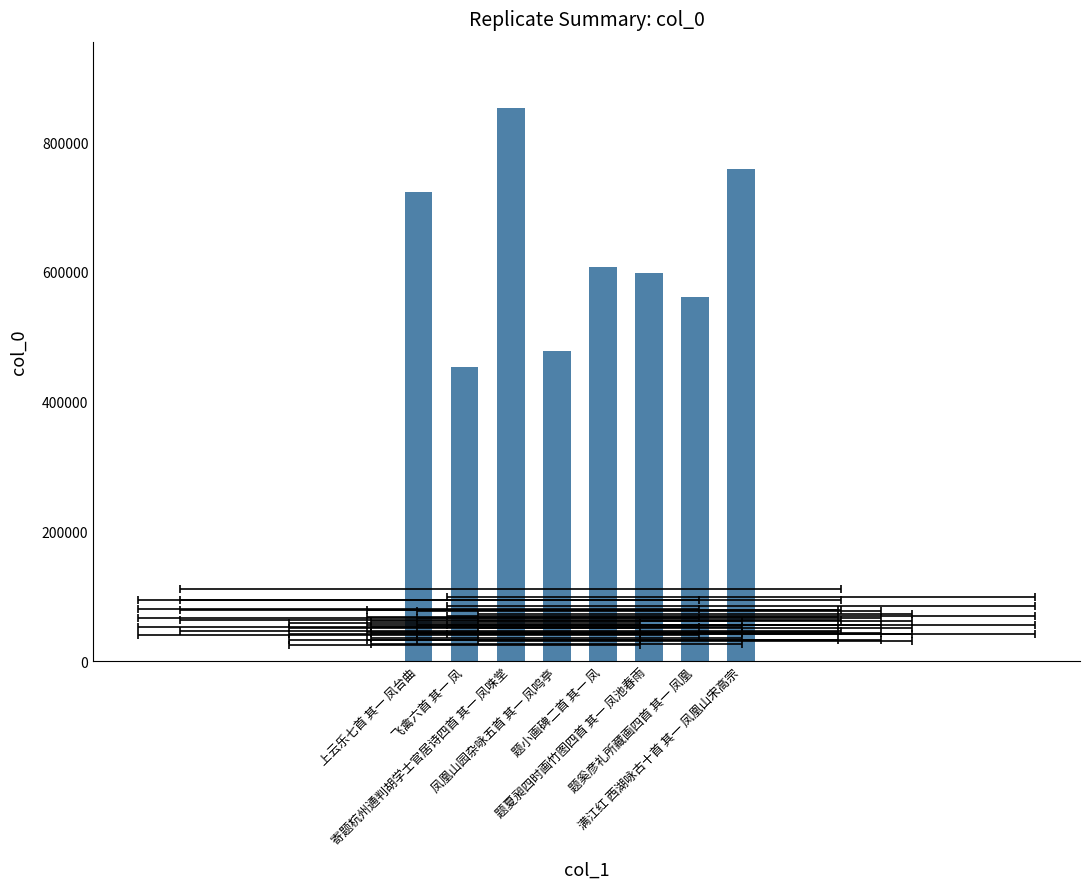

Reading left to right, what are all the values shown in this chart?

上云乐七首 其一 凤台曲=723792	飞禽六首 其一 凤=453646	寄题杭州通判胡学士官居诗四首 其一 凤咮堂=852540	凤凰山园杂咏五首 其一 凤鸣亭=478488	题小画碑二首 其一 凤=608060	题夏昶四时画竹图四首 其一 凤池春雨=598210	题奚彦礼所藏画四首 其一 凤凰=560701	满江红 西湖咏古十首 其一 凤凰山宋高宗=758661